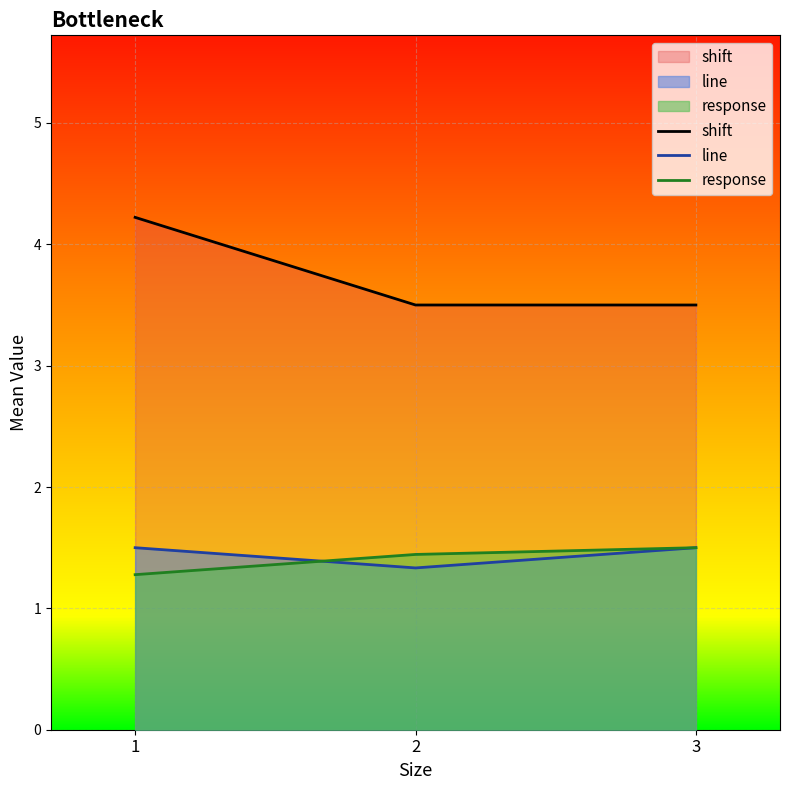

What is the minimum value shown in the chart?

1.3